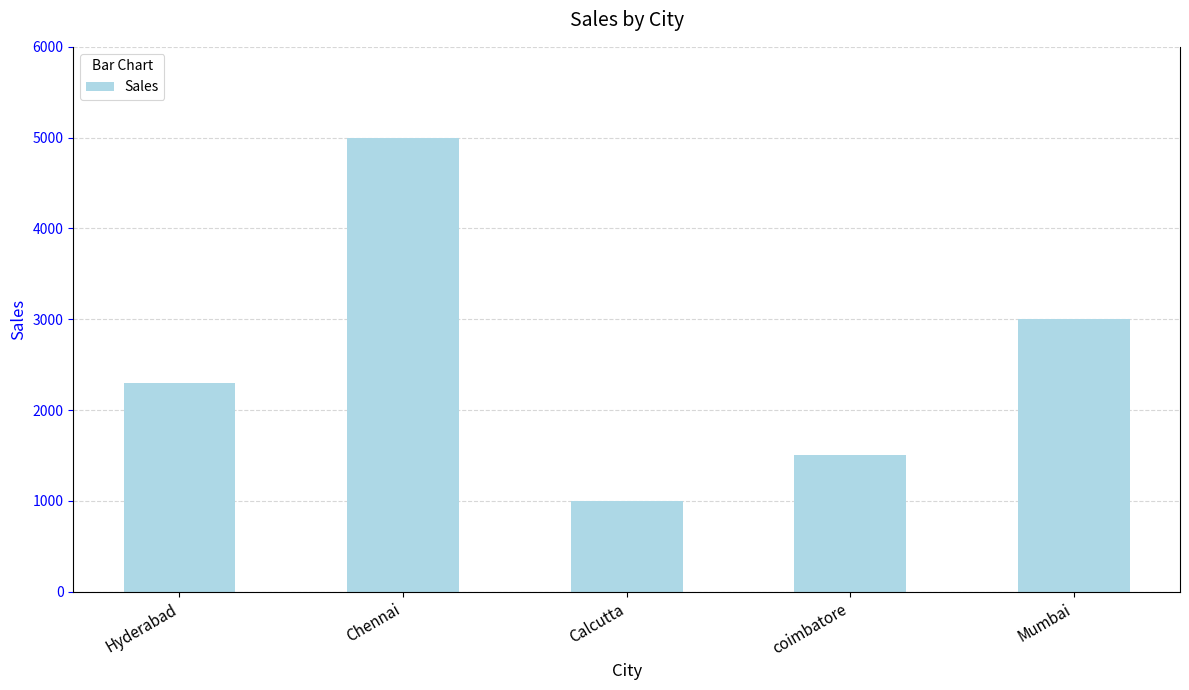

What is the difference between the maximum and minimum values?

4000